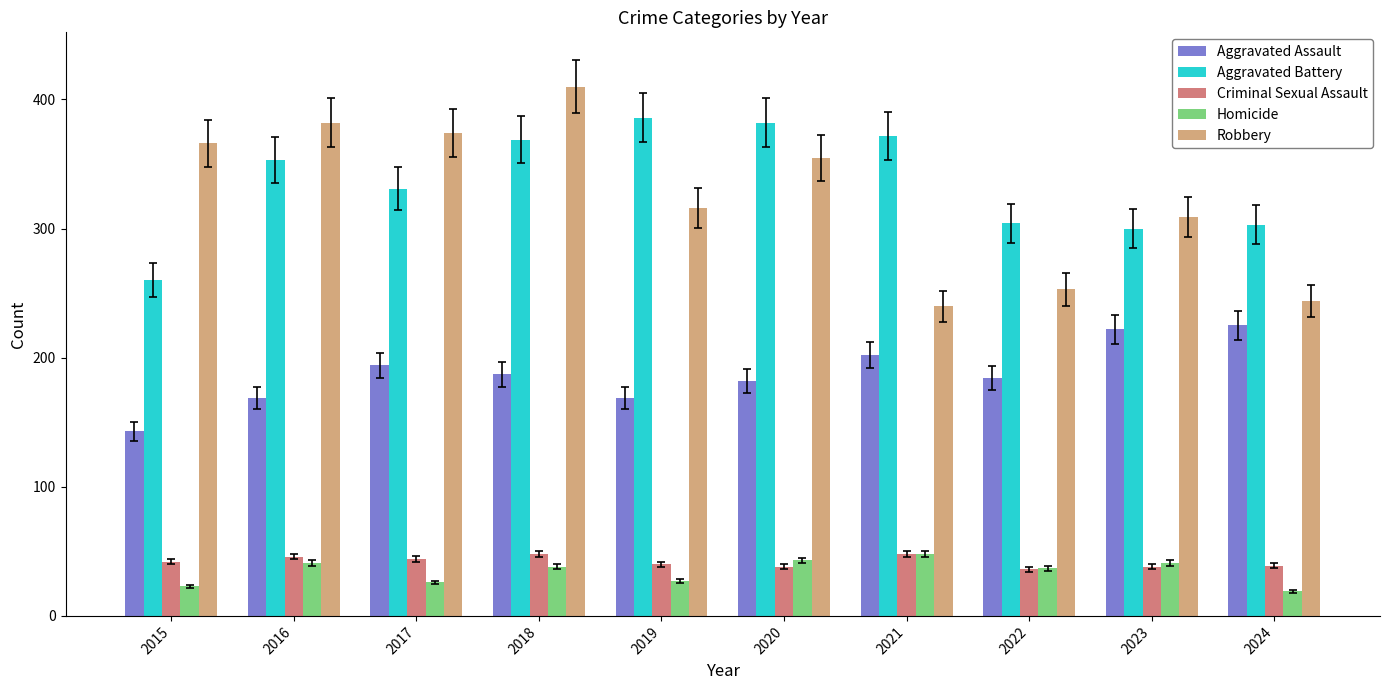

What is the smallest value displayed?

19